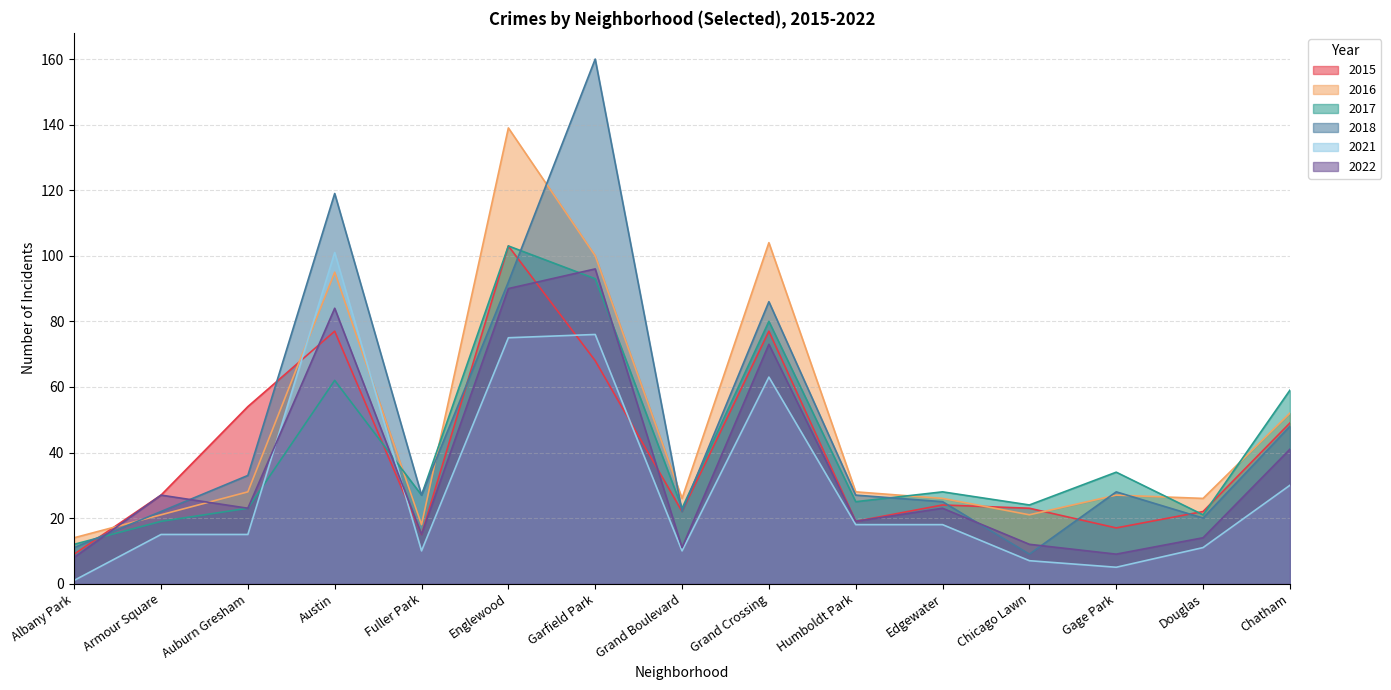

Where do 2021 and 2015 first cross each other?

Auburn Gresham and Austin